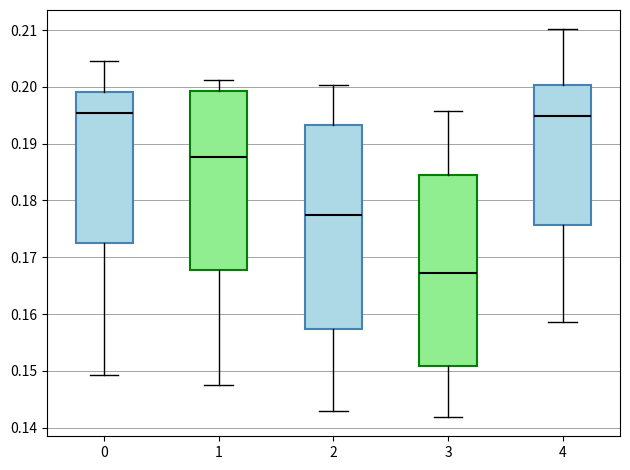

Comparing the boxes themselves (not the whiskers), which one is the tallest?

2